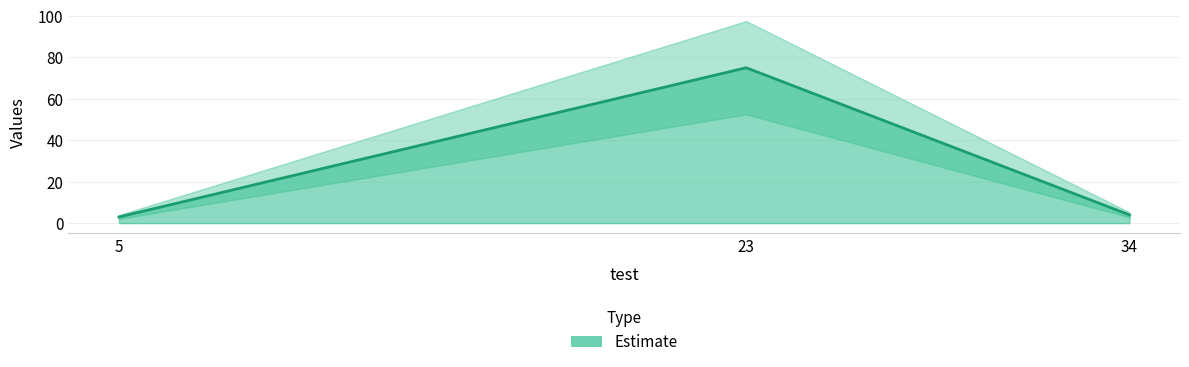

The value at 5 is 3. True or false?

True